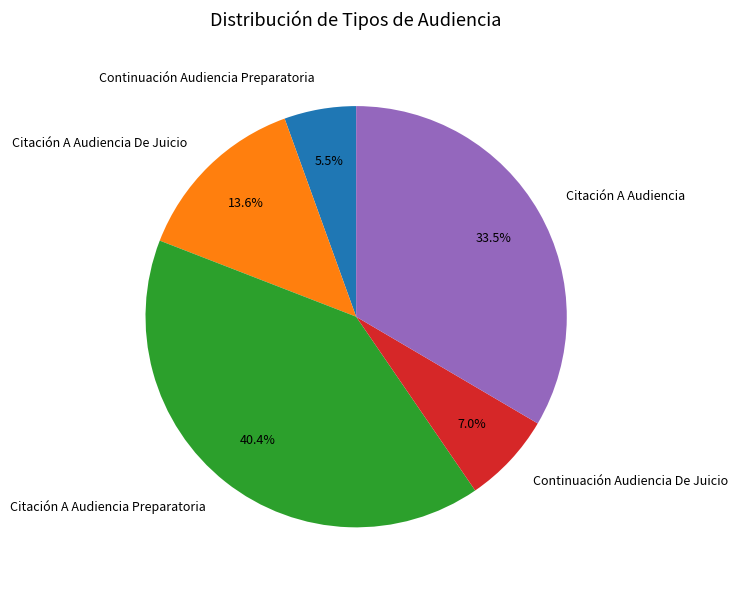

Is Continuación Audiencia Preparatoria the majority of the pie?

No